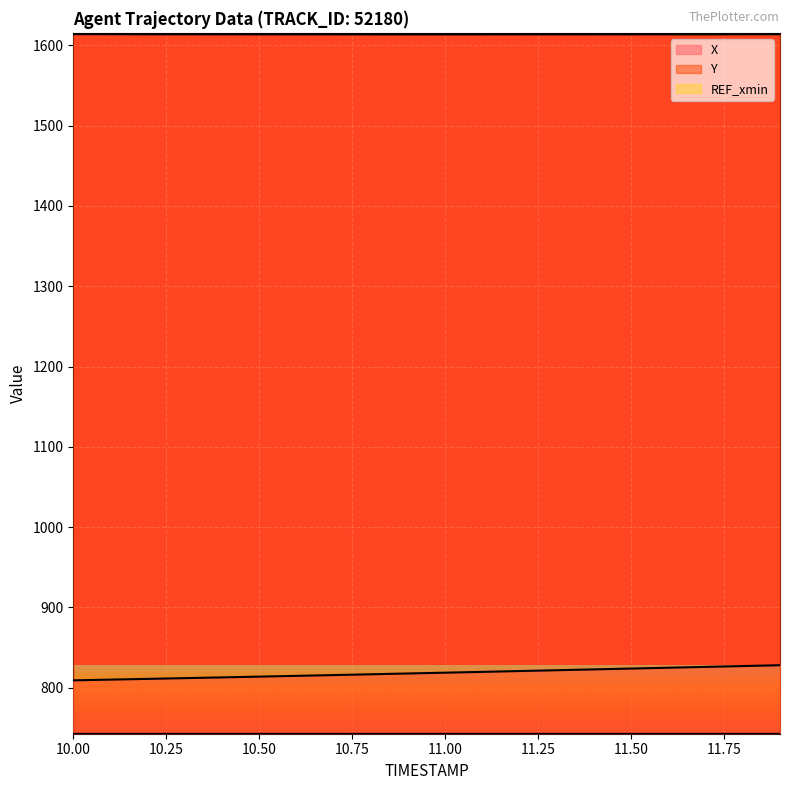

Read the X value at 10.50.

813.9